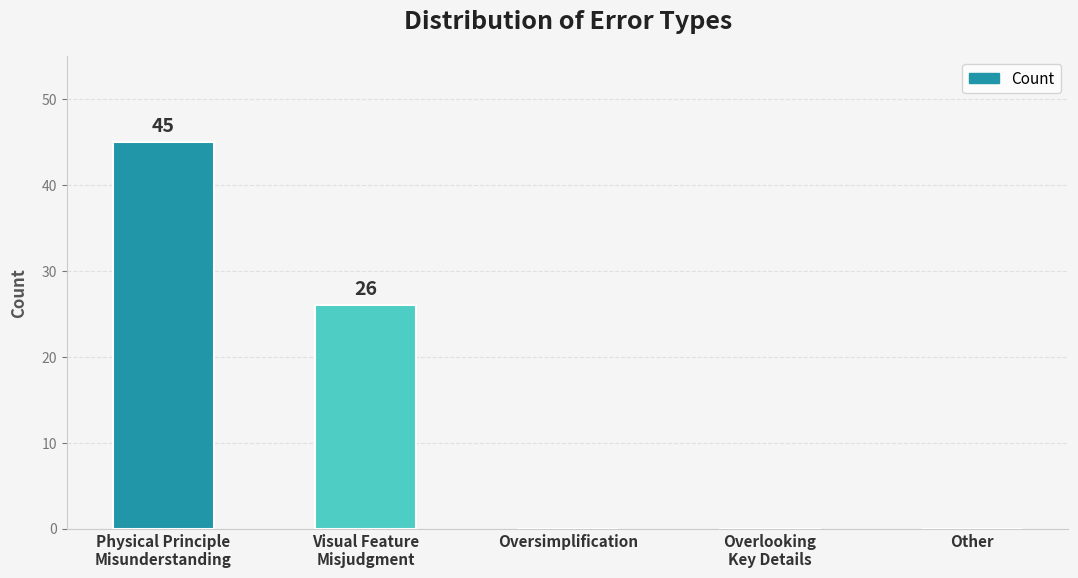

How many values are between 0 and 26?

4